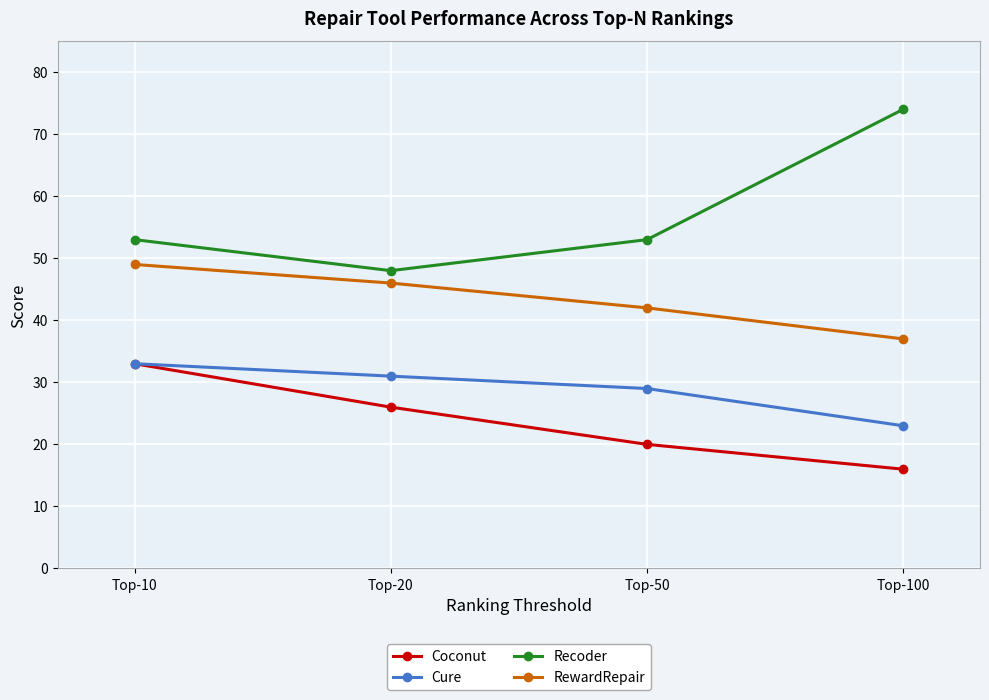

At how many categories does at least one series exceed 41?

4